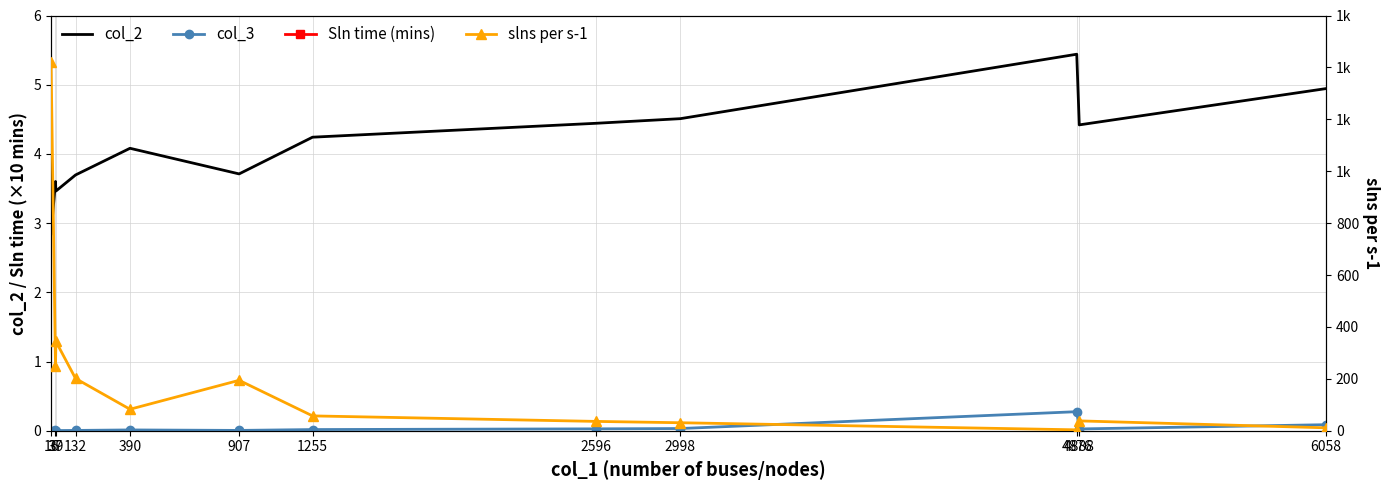

How many lines are shown in the chart?

4